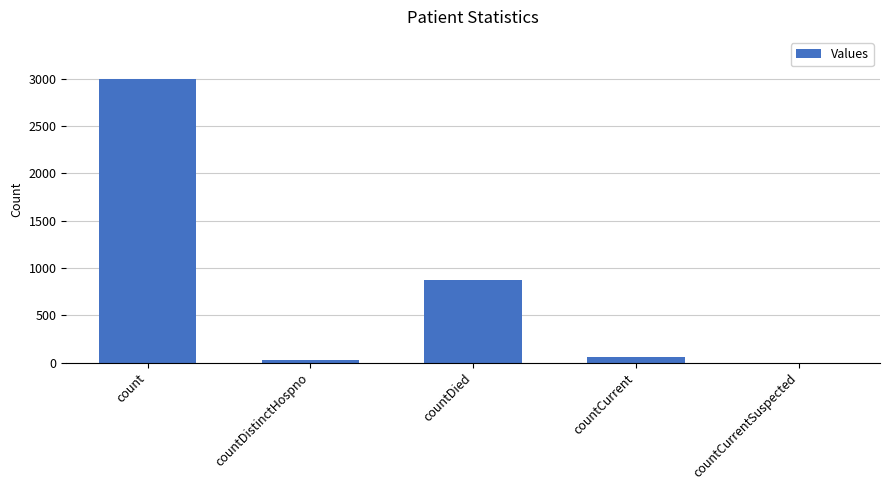

Reading left to right, extract all data points from this chart.

count=2993	countDistinctHospno=31	countDied=873	countCurrent=57	countCurrentSuspected=0